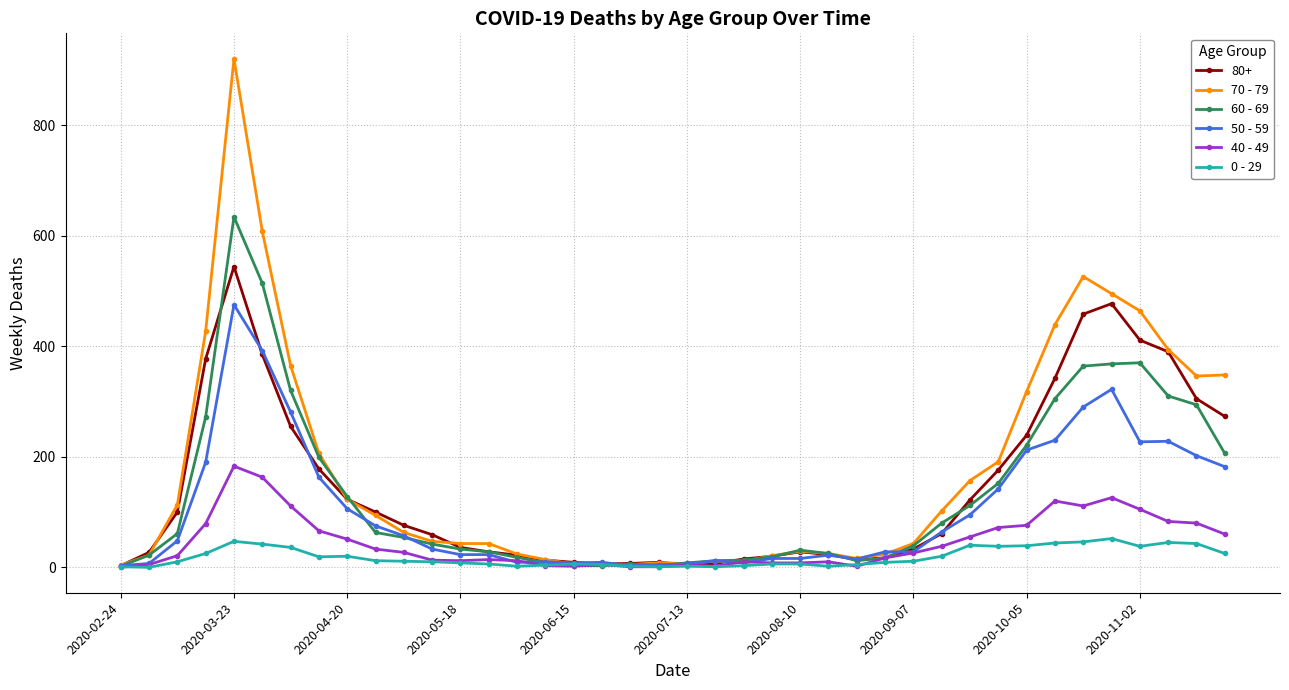

What are all the series names shown in the legend?

80+, 70 - 79, 60 - 69, 50 - 59, 40 - 49, 0 - 29